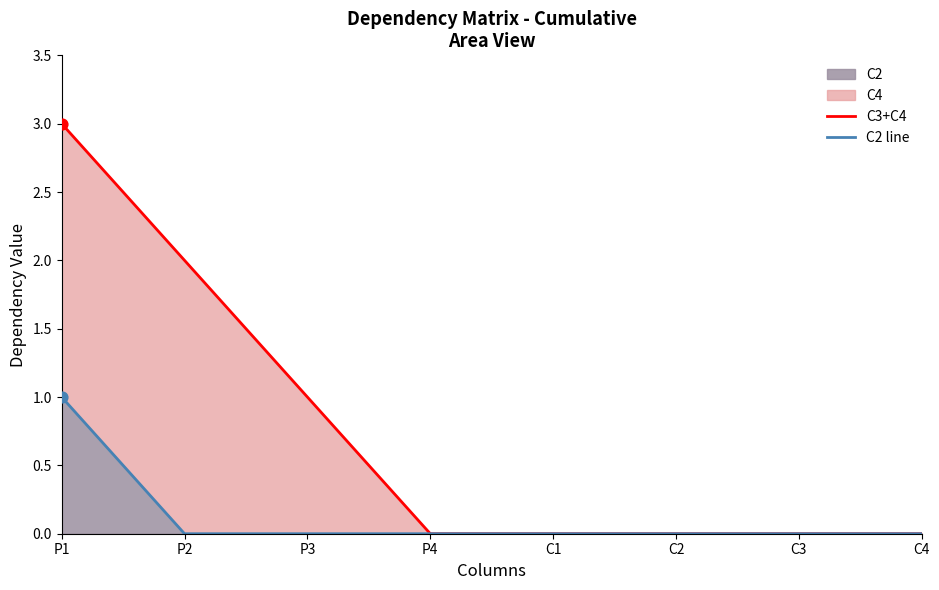

Is the value of C2 line at C3 greater than the value of C3+C4 at C4?

No